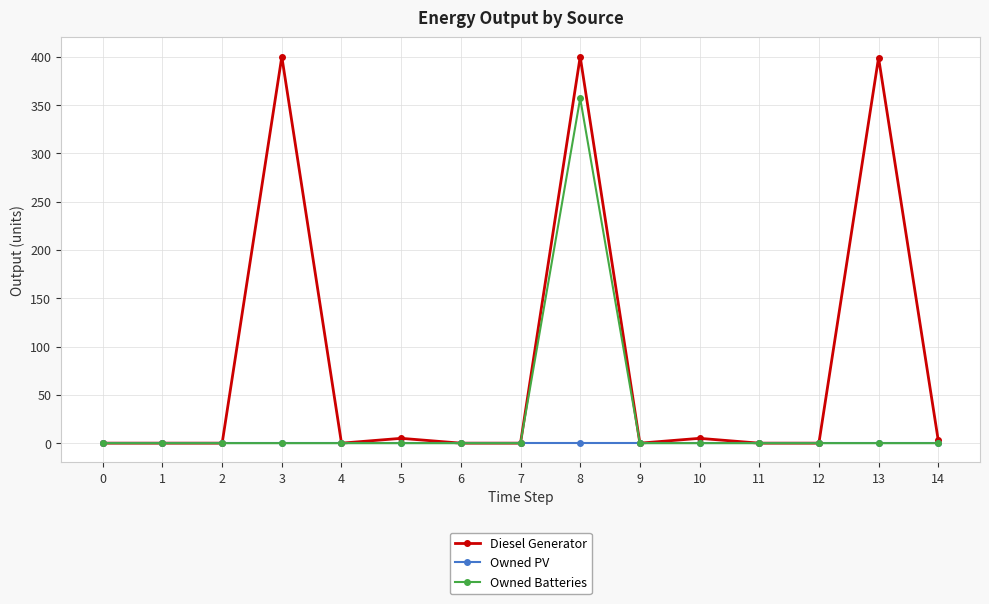

True or false: Owned Batteries has a value of 0 at 2.

True